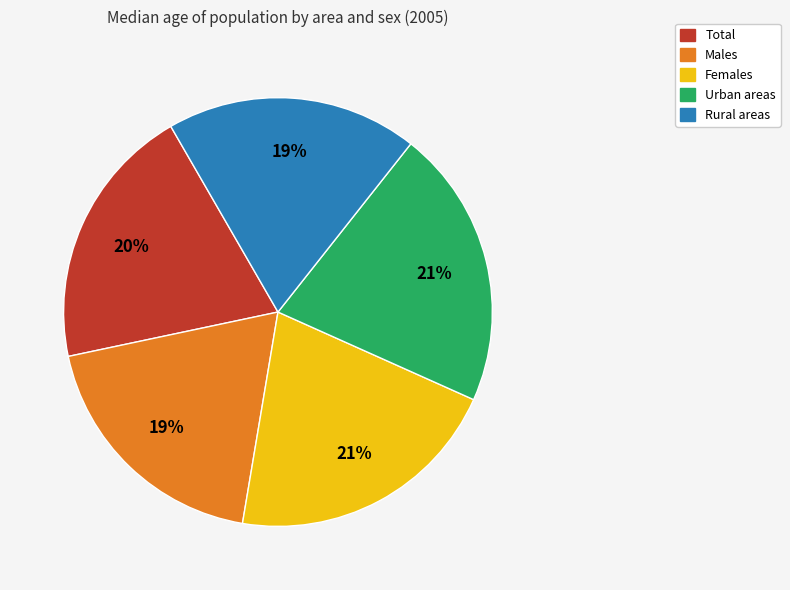

Does any single category account for the majority?

No